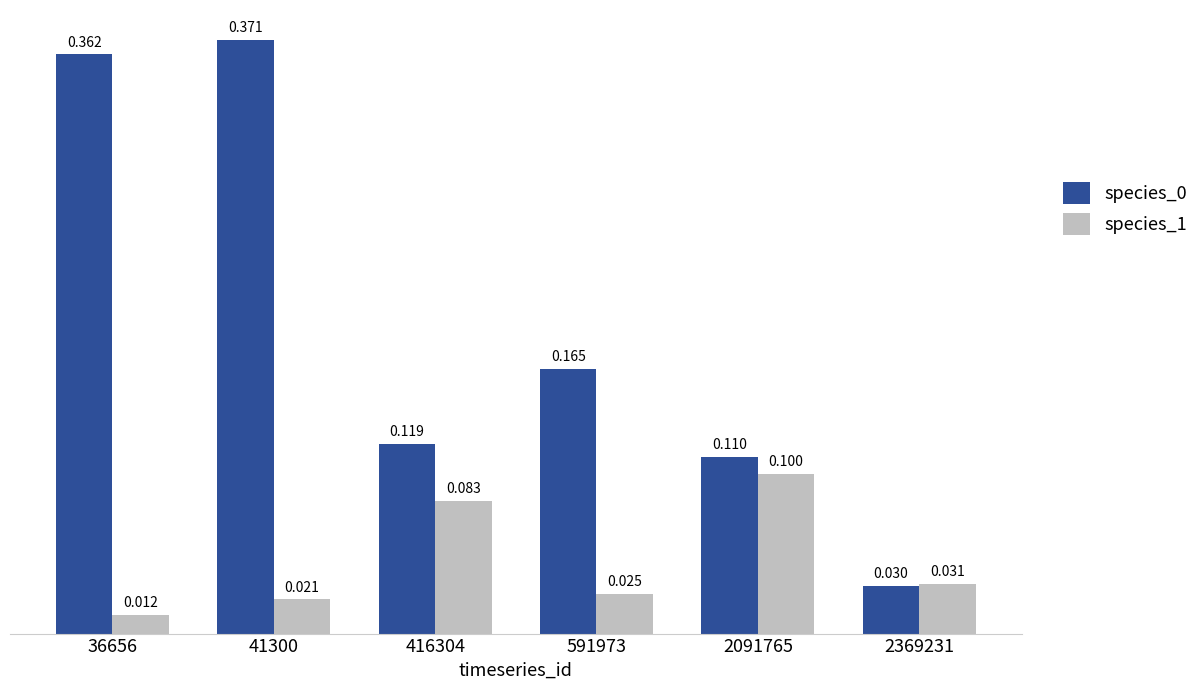

What is the difference between the maximum and second lowest values in the species_0 series?

0.3